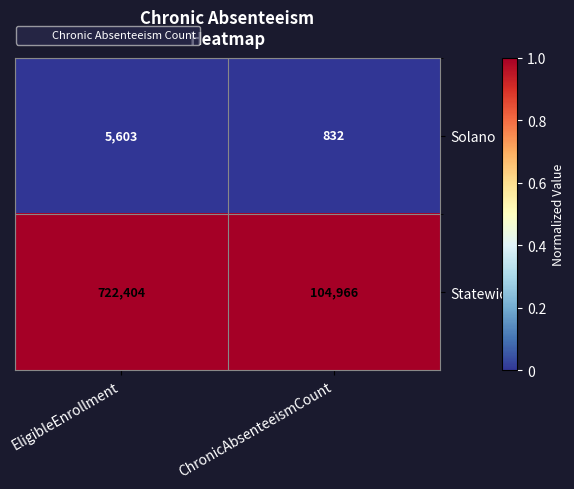

What is the total value across all series at ChronicAbsenteeismCount?

105798